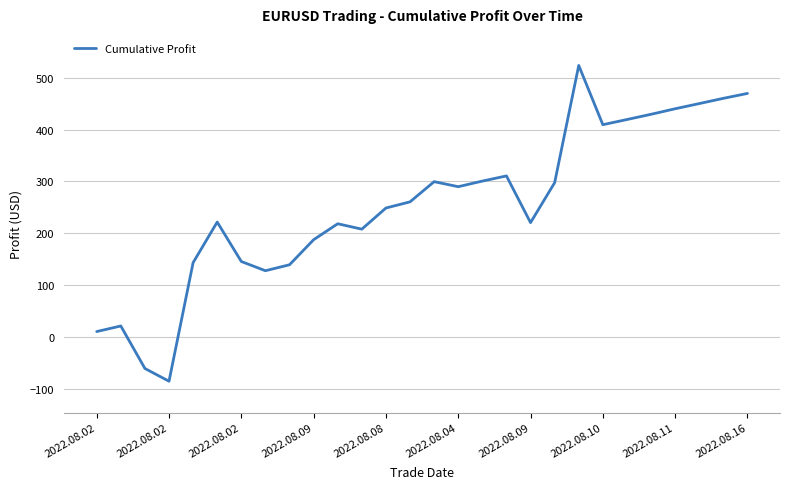

How many values are below 260?

14